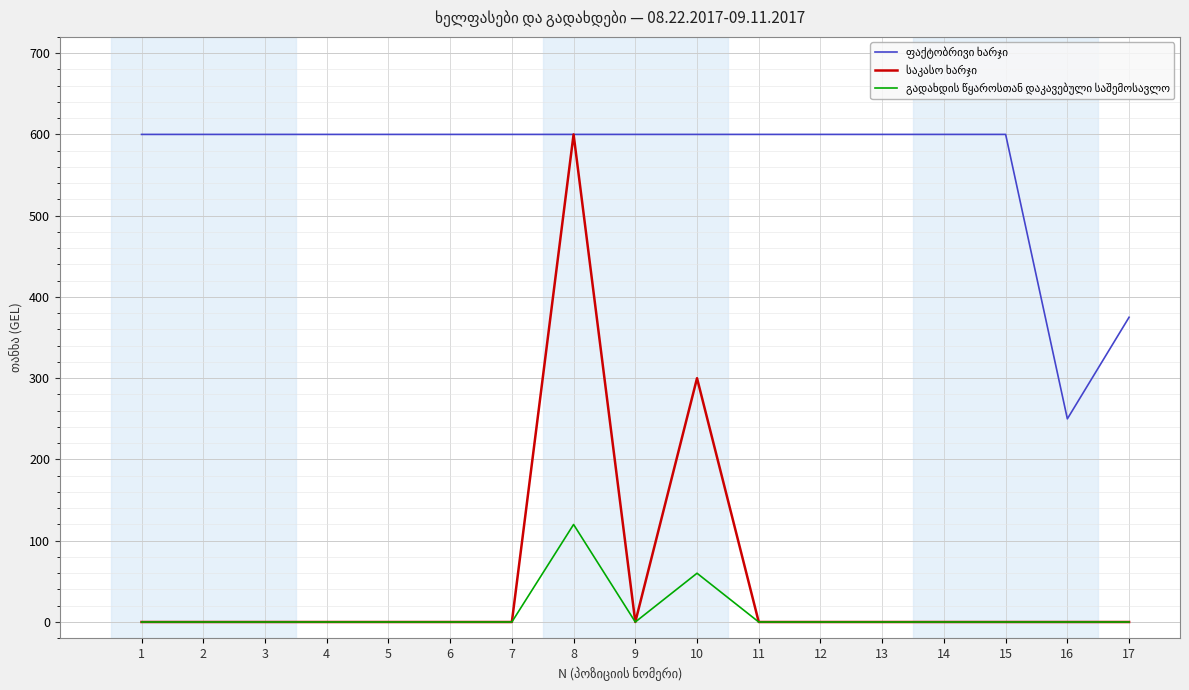

What is the difference between the highest and lowest values at 12?

600